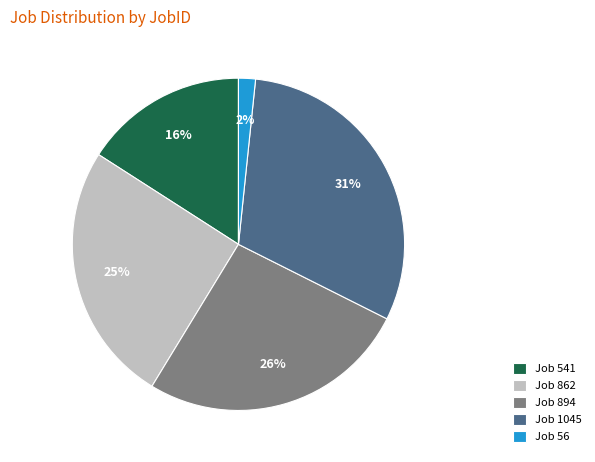

To the nearest percent, what is the combined percentage of Job 541 and Job 56?

18%